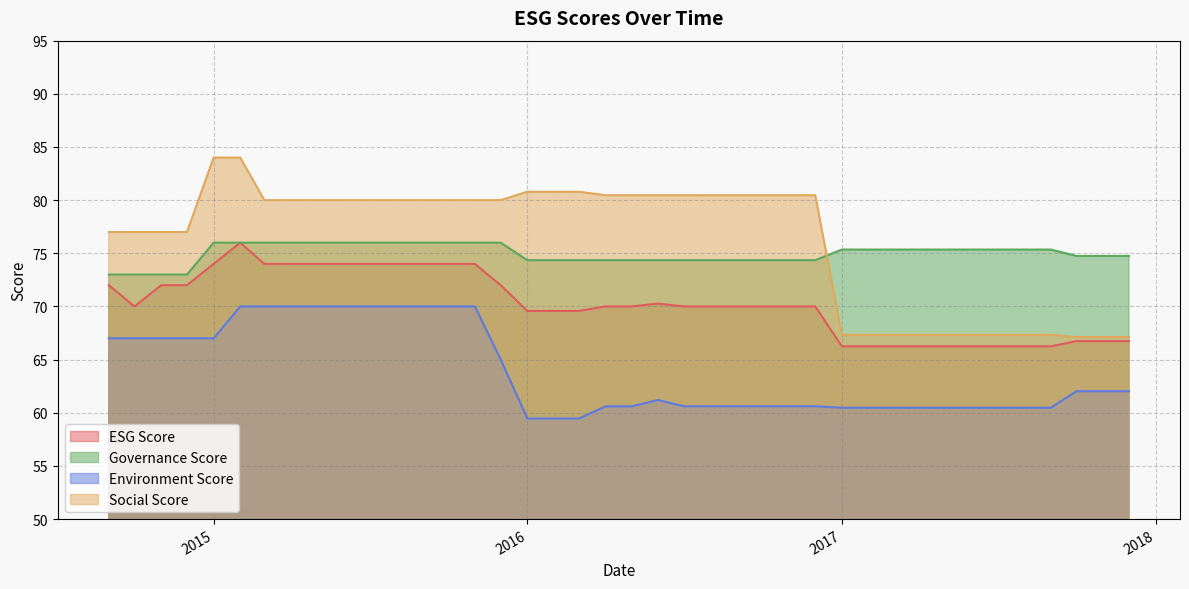

How many lines are shown in the chart?

4